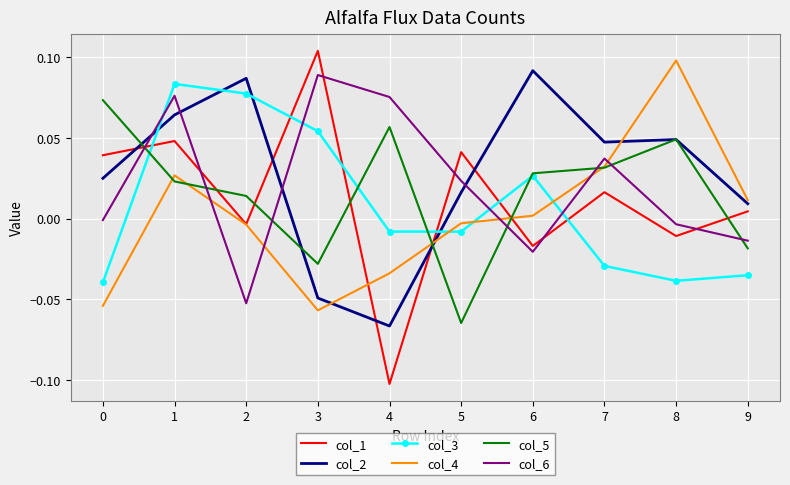

How many col_5 values are between 0 and 1?

7